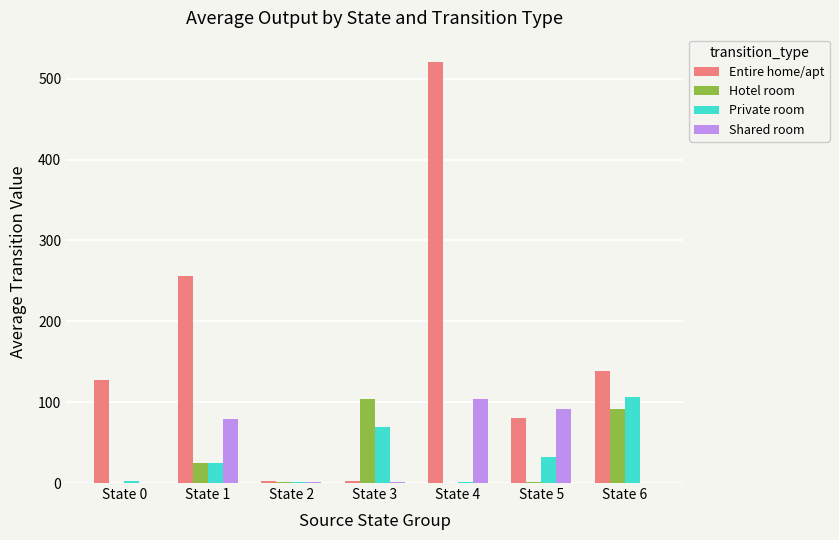

Count the number of categories in the chart.

7